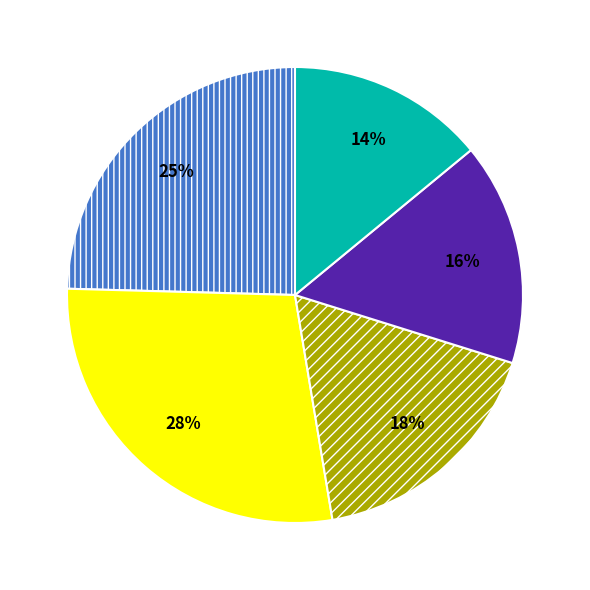

To the nearest percent, what is the average slice percentage?

20%